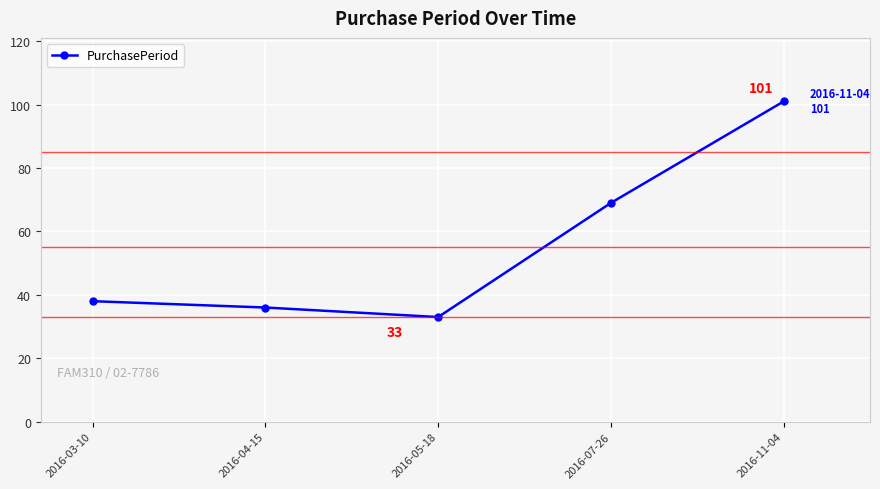

How many categories are shown in the chart?

5